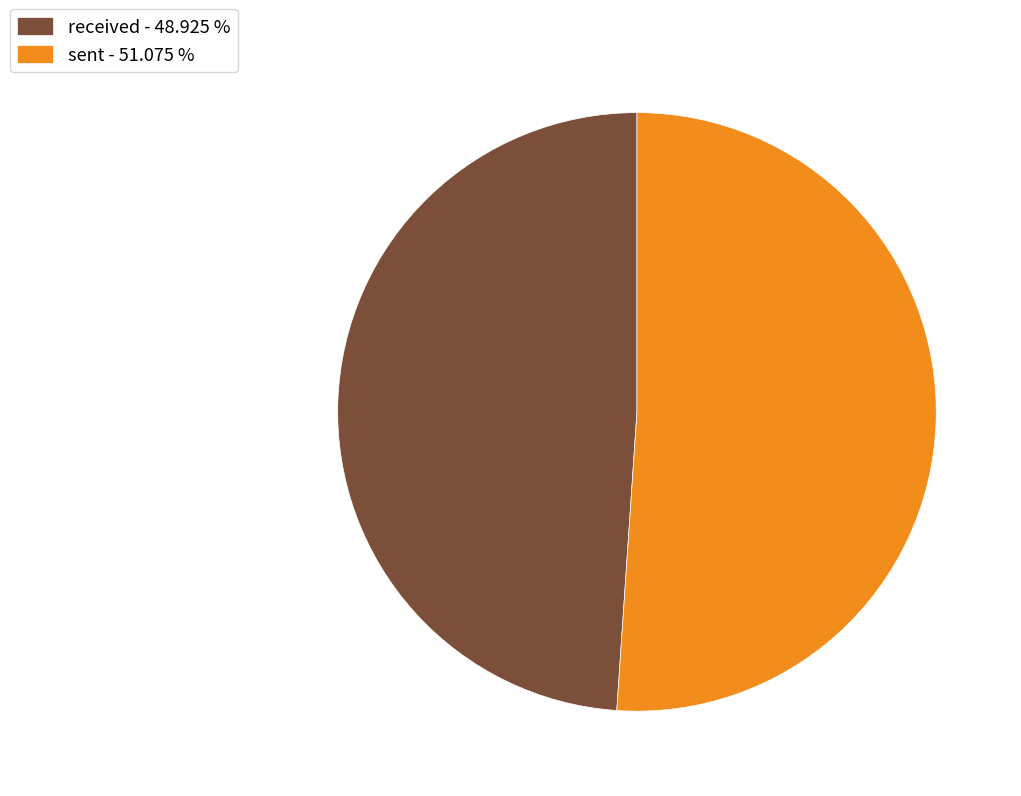

The received slice represents 60% of the pie. True or false?

False